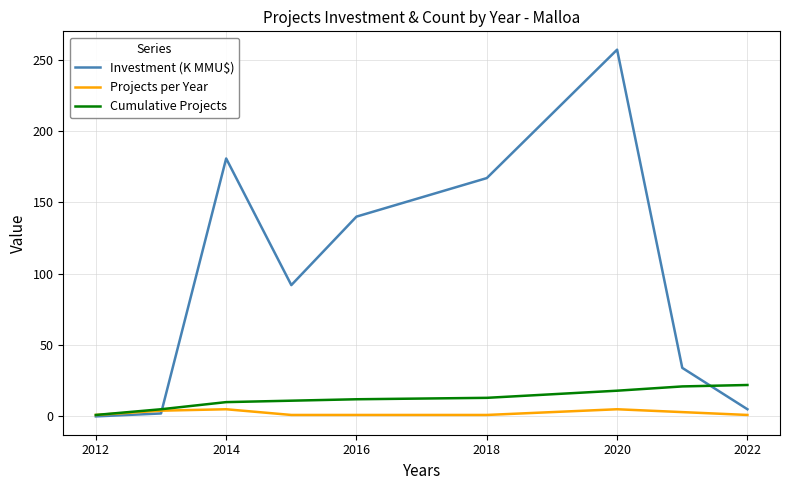

Which series has the widest spread of values?

Investment (K MMU$)